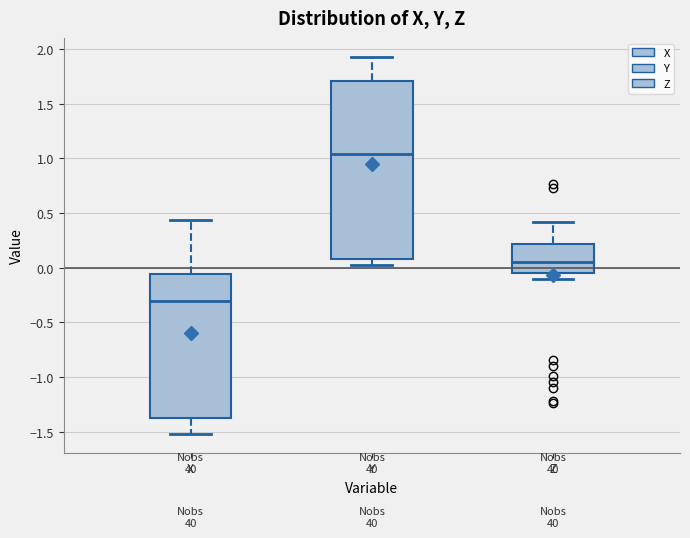

Reading left to right, transcribe this box plot: for each box, give where its median line is, the range the box spans, and where its two whiskers end, as read against the y-axis. The values are not printed on the chart, so give them approximately, as read against the axis.

X: median -0.30, box -1.40 to -0.05, whiskers -1.50 to 0.45
Y: median 1.05, box 0.10 to 1.70, whiskers 0.05 to 1.95
Z: median 0.05, box -0.05 to 0.20, whiskers -0.10 to 0.40